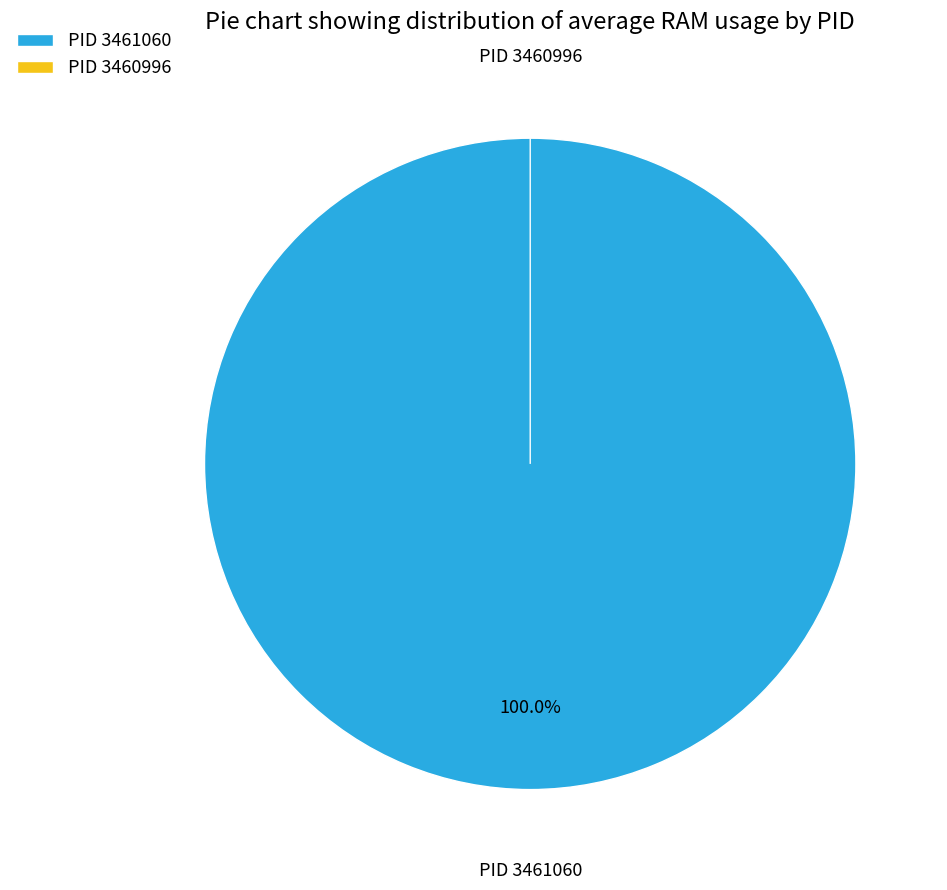

To the nearest percent, what is the difference between the largest and smallest slice percentages?

100%